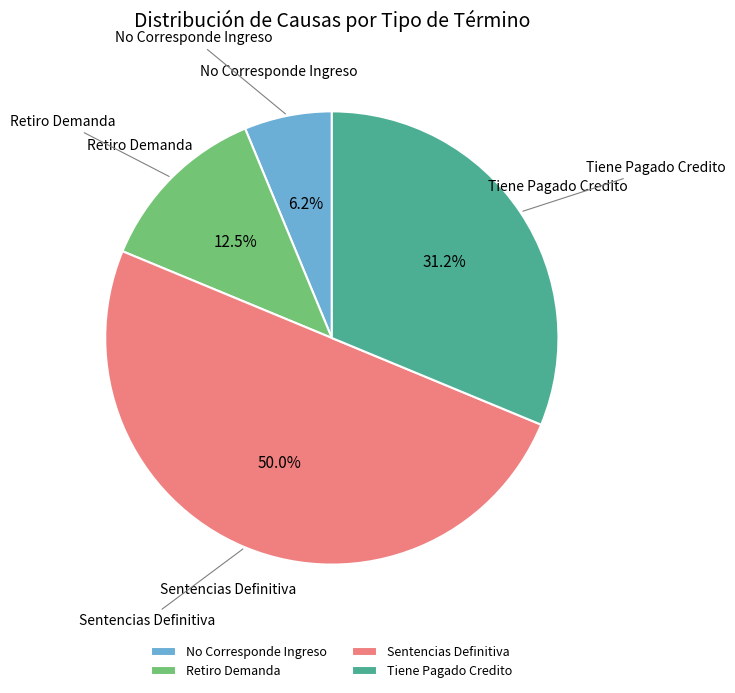

To the nearest percent, what portion does No Corresponde Ingreso represent?

6%